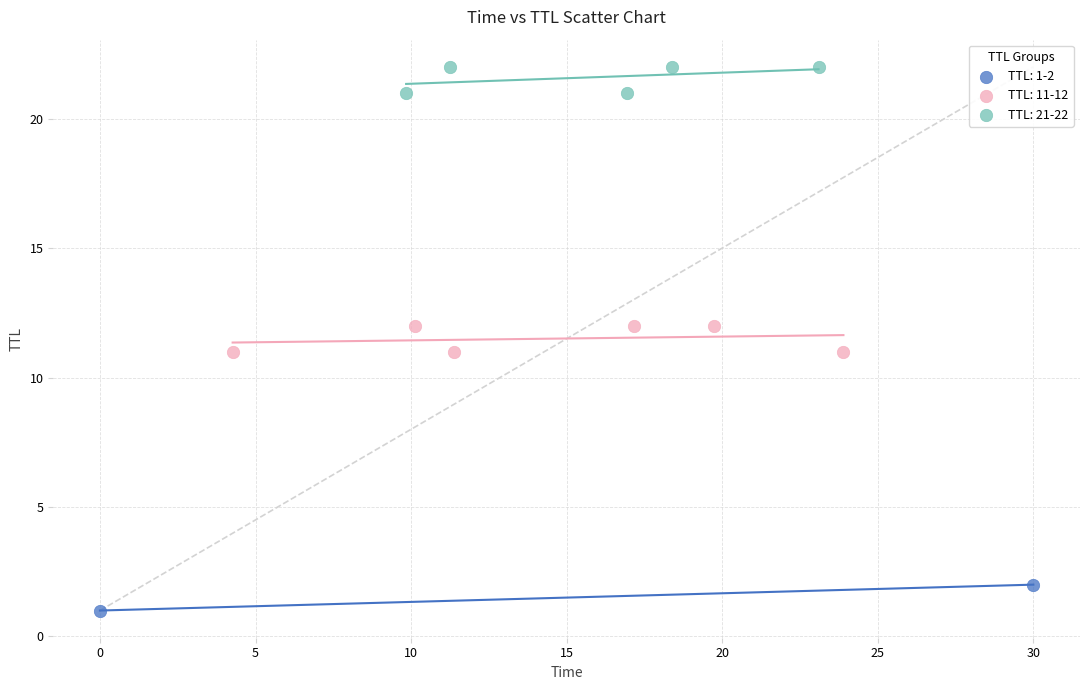

What are all the series names shown in the legend?

TTL: 1-2, TTL: 11-12, TTL: 21-22